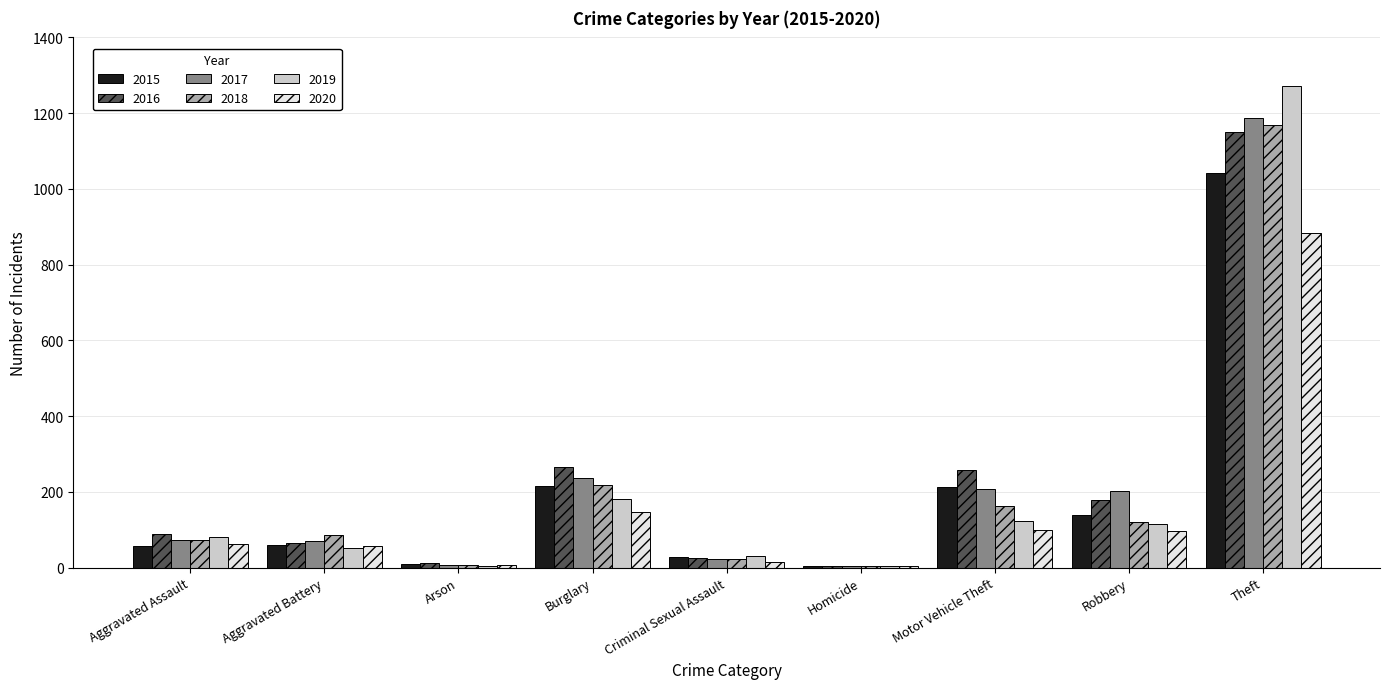

Which series has the largest range (max minus min)?

2019